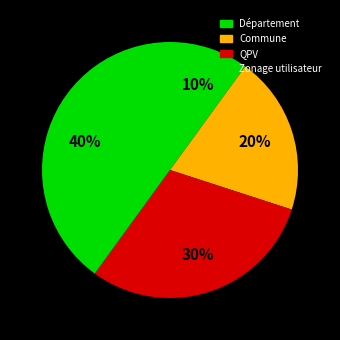

Does Département account for over 50% of the chart?

No